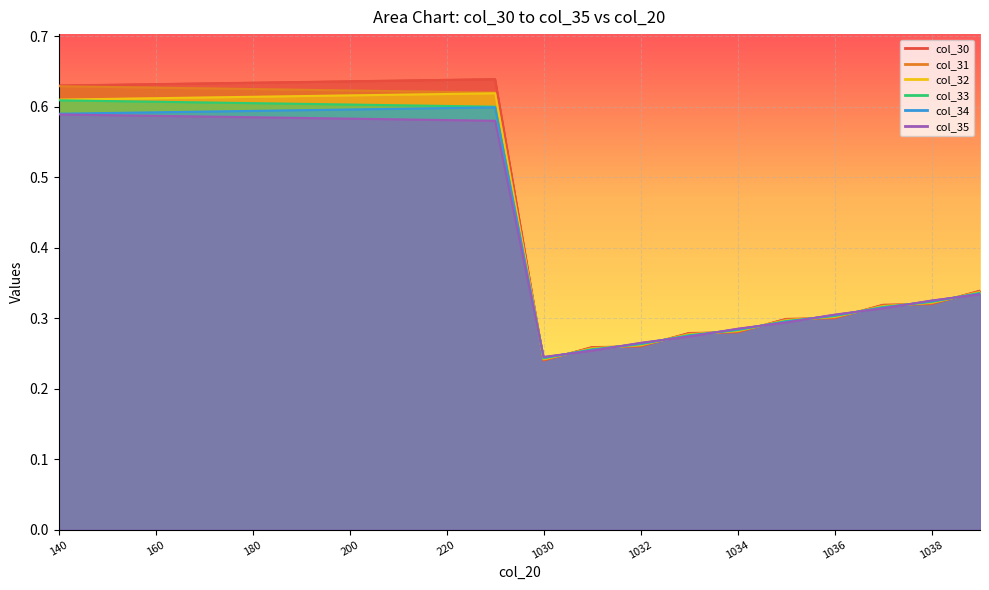

At 13, list the series in order from smallest to largest.

col_35, col_34, col_33, col_32, col_31, col_30